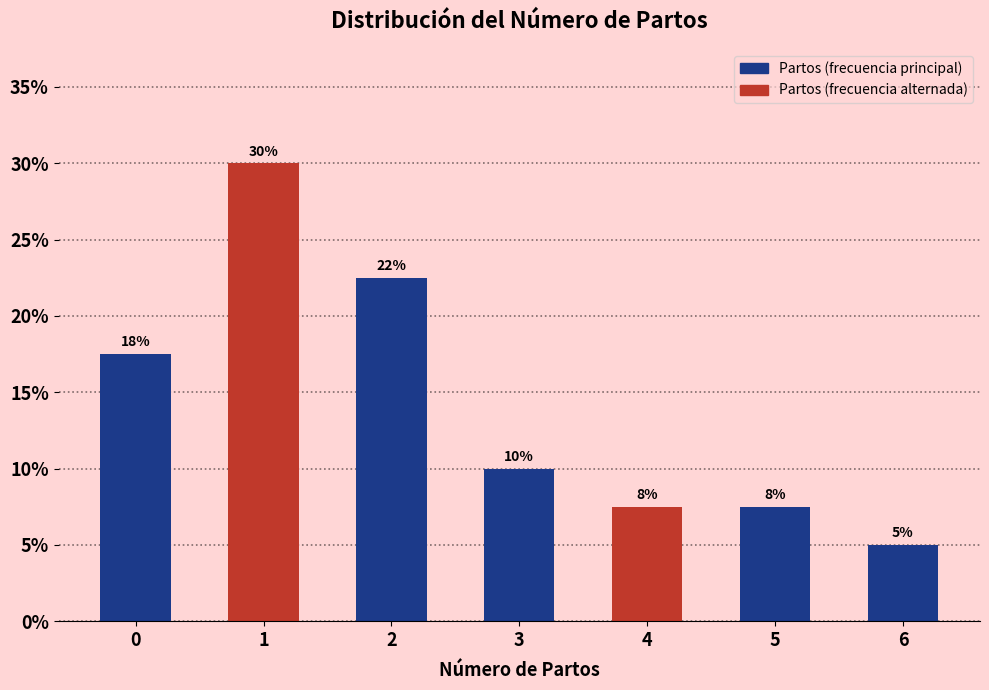

How many bars are there in total?

7